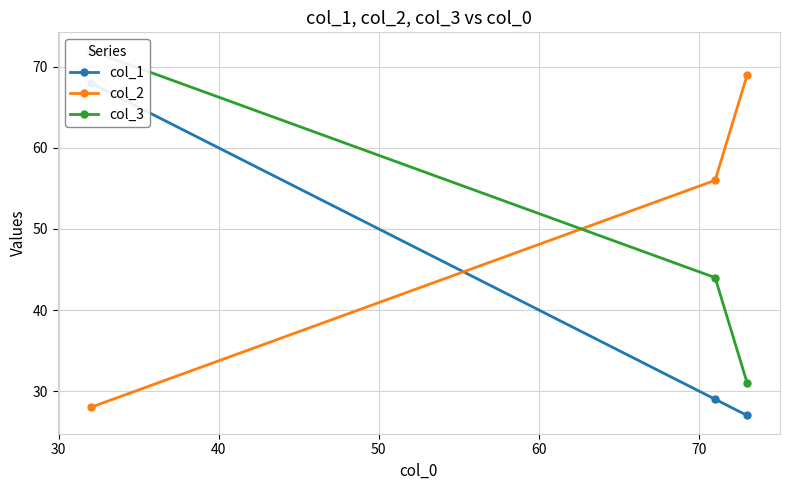

What is the minimum value for col_2?

28